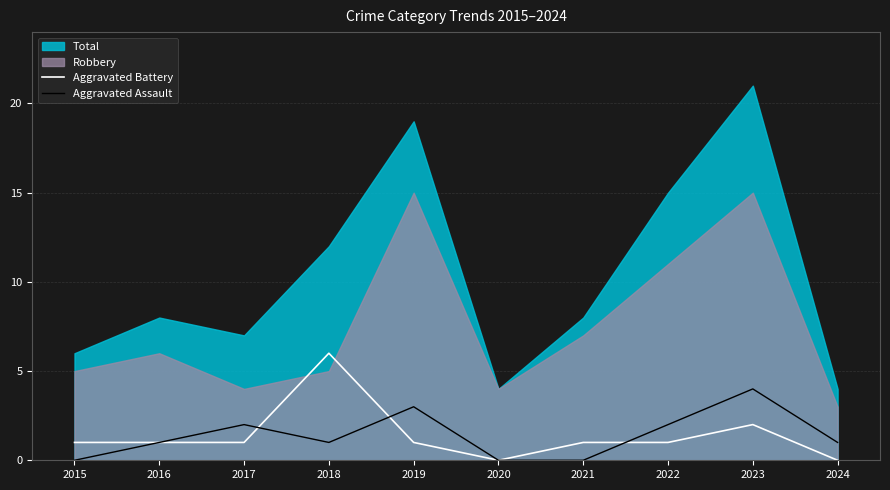

The value of Aggravated Battery at 2018 is 3. True or false?

False